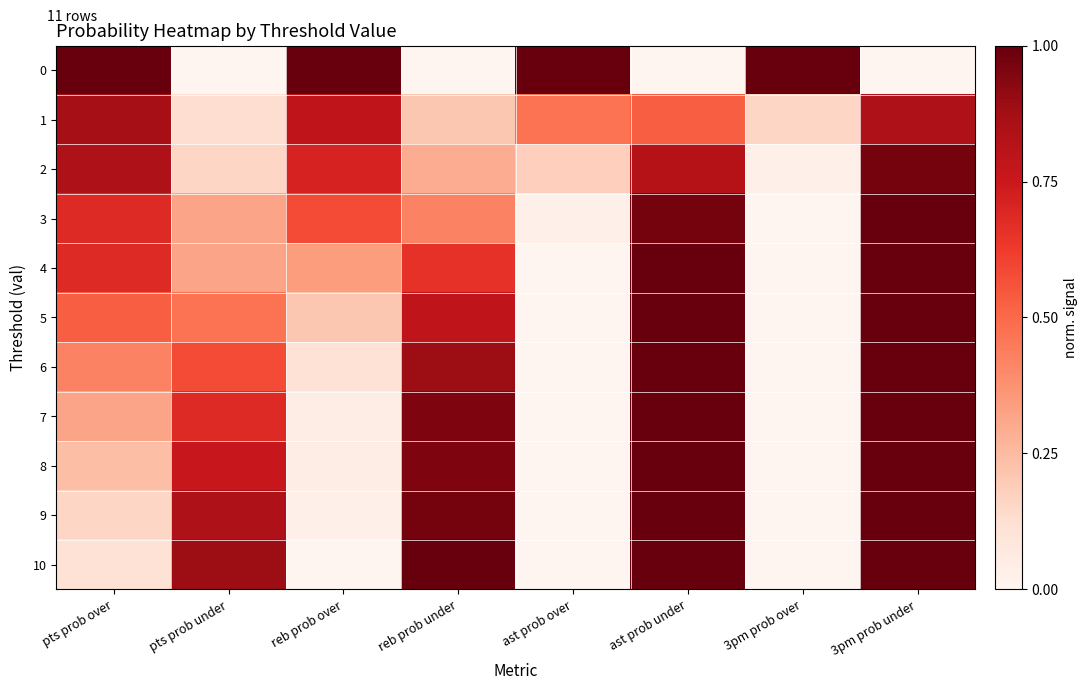

Between ast prob under and reb prob under, which is larger?

ast prob under